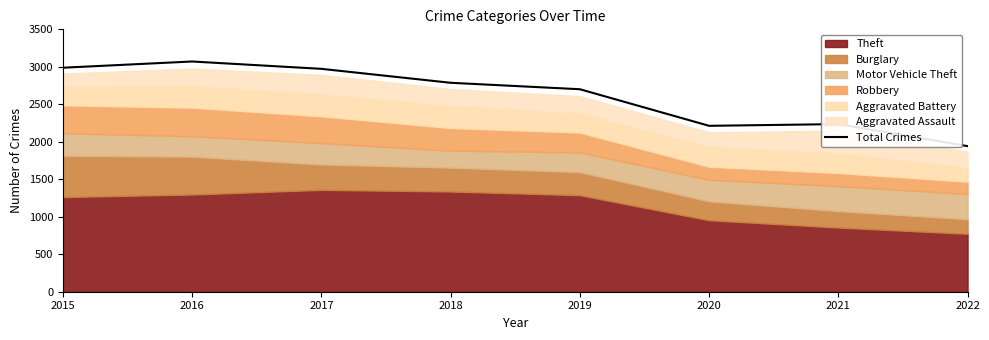

Approximately how many times larger is the value at 2016 compared to 2022?

1.6